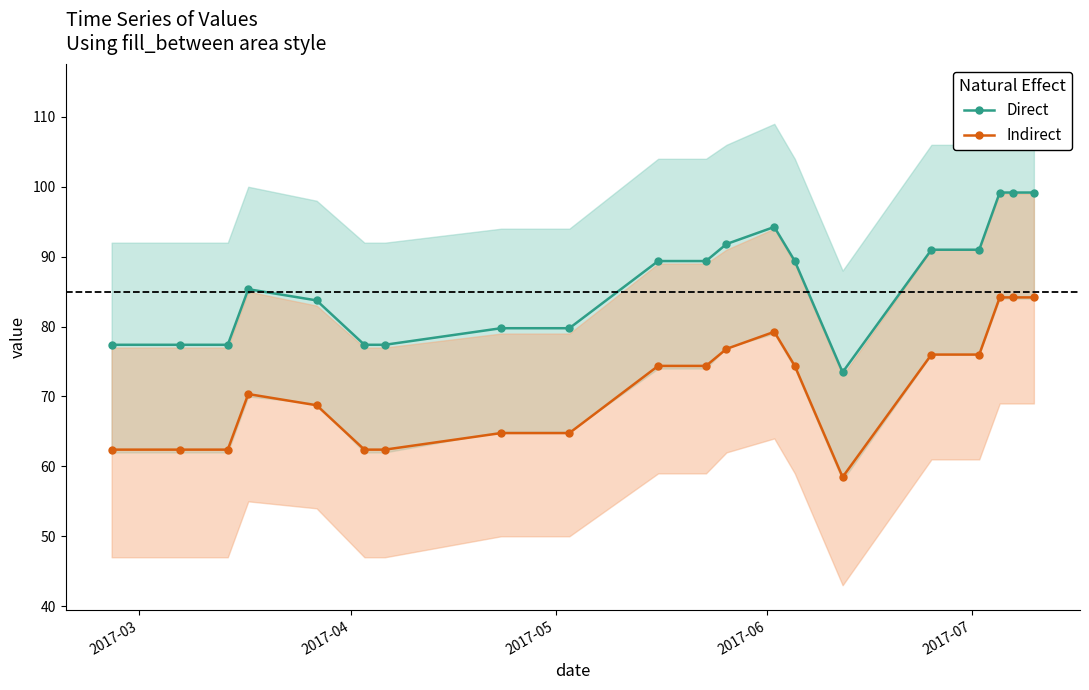

What is the value of the Direct point at the 7th from the left?

77.4